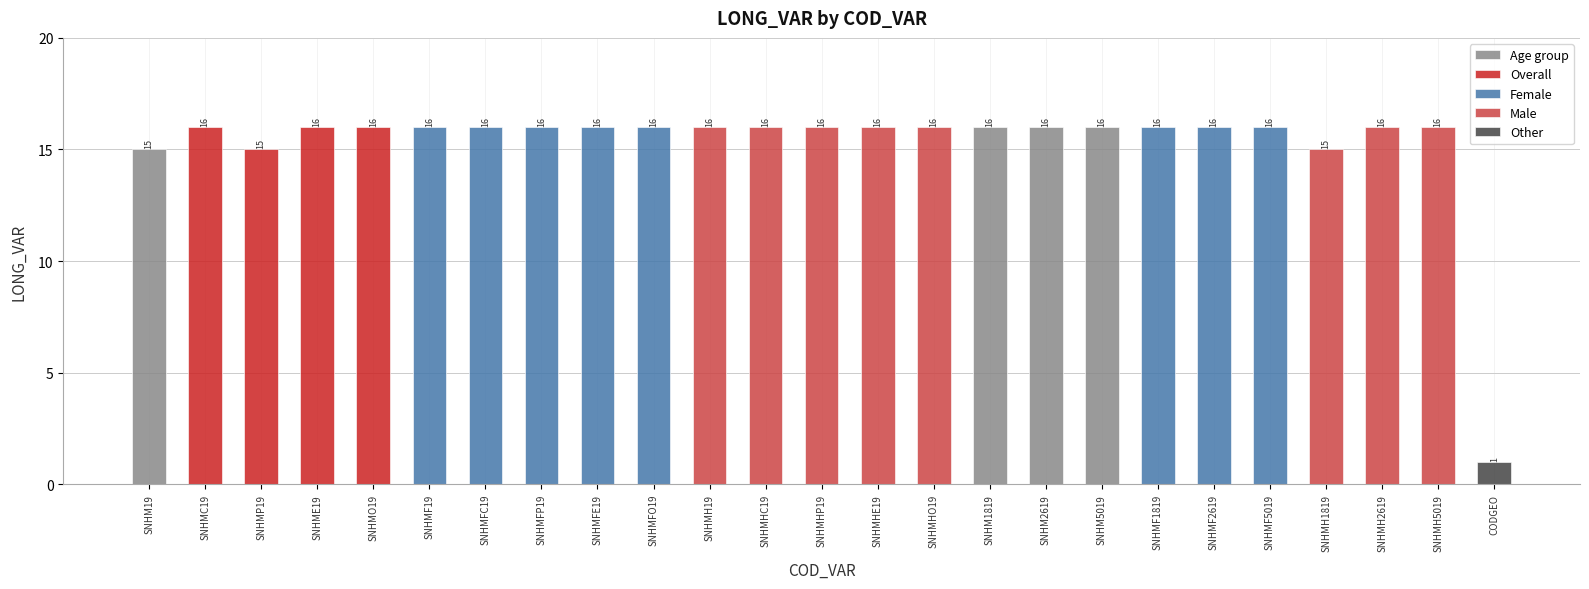

What position from the left is SNHM2619?

17